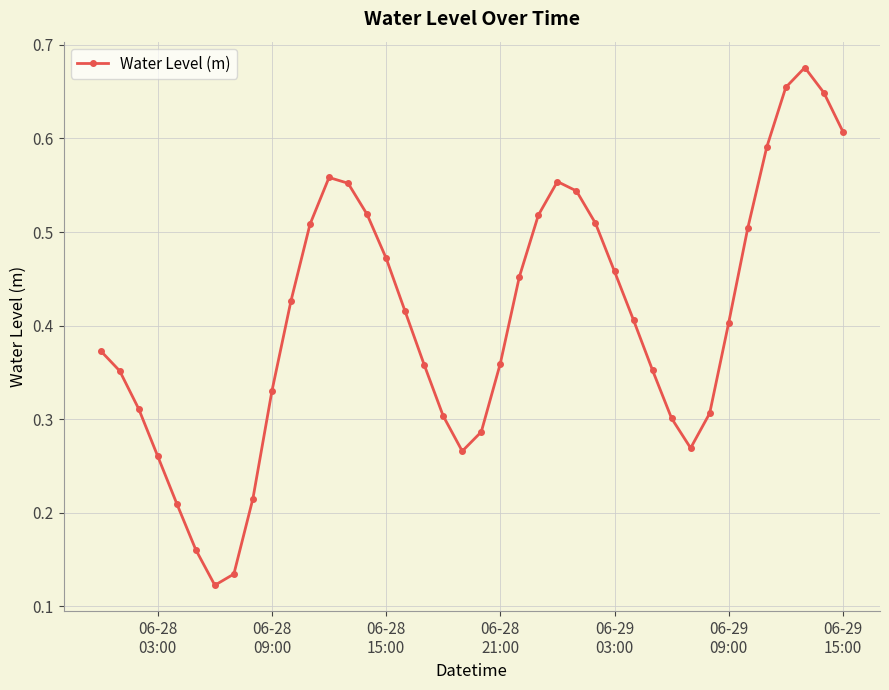

How many values are between 0 and 1?

40